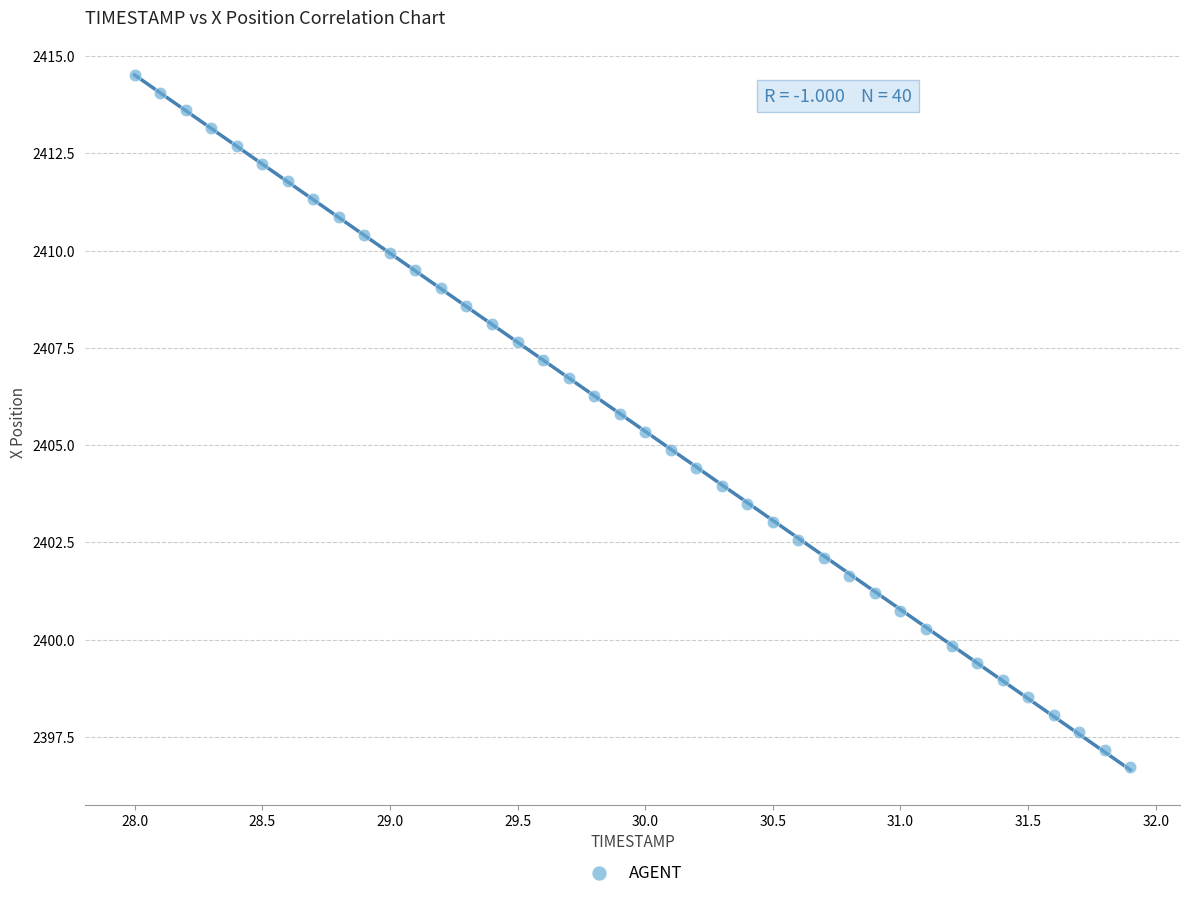

What is the range of Y values (max minus min)?

17.8